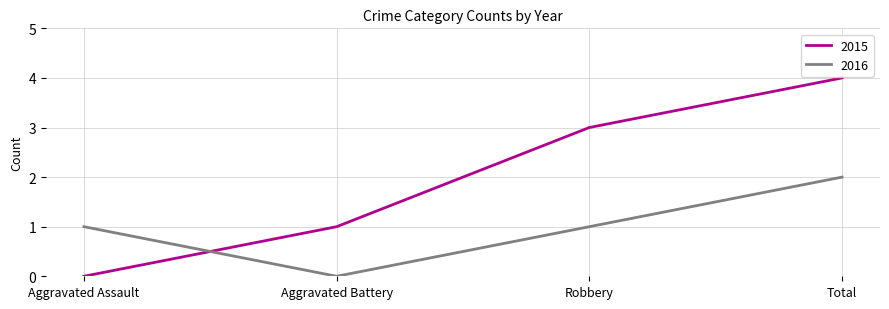

What position from the right is Total?

1